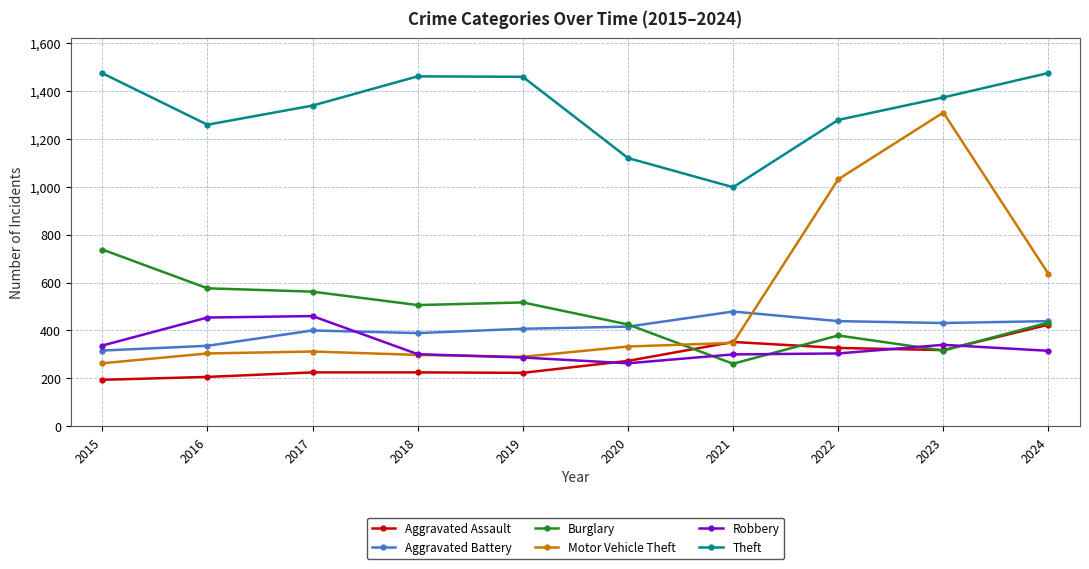

At how many categories does at least one series exceed 1229?

8